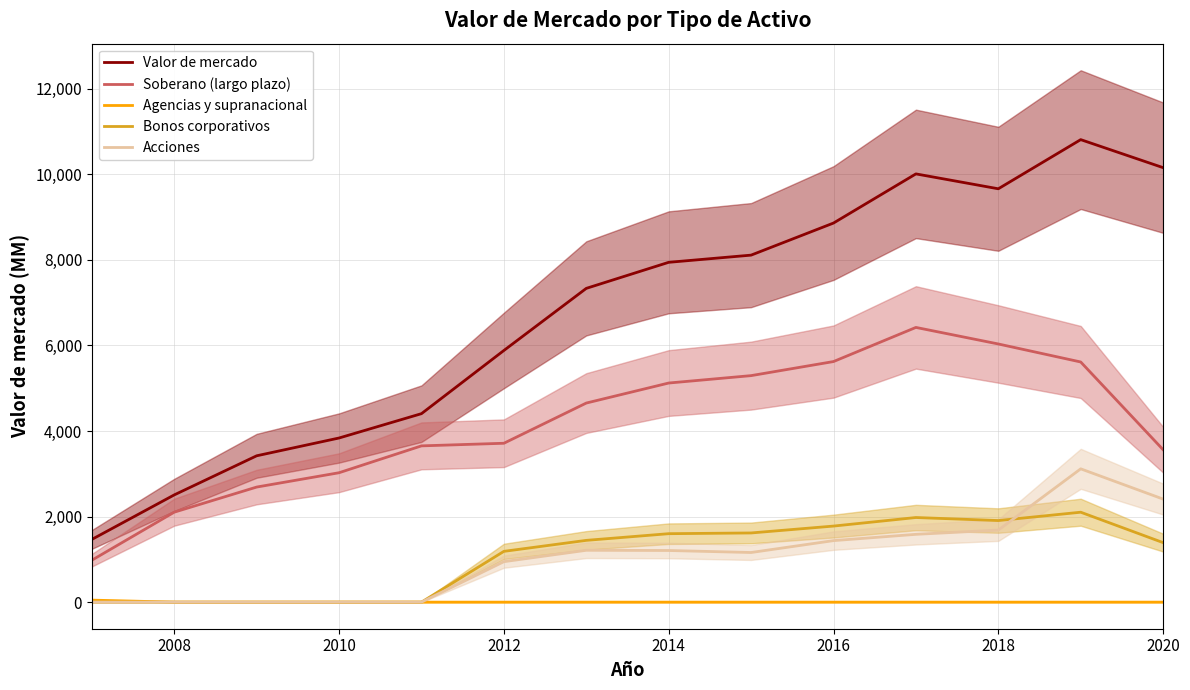

True or false: Agencias y supranacional and Valor de mercado cross at least once.

False